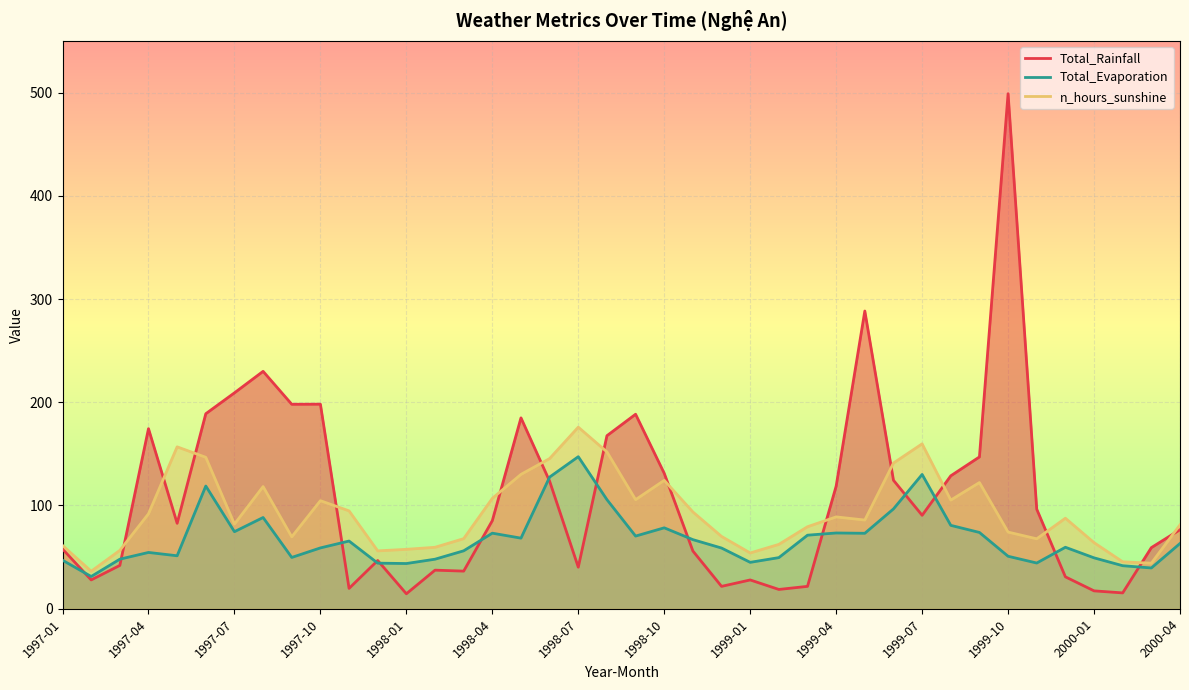

Where does the Total_Rainfall series first go above 85?

1997-04